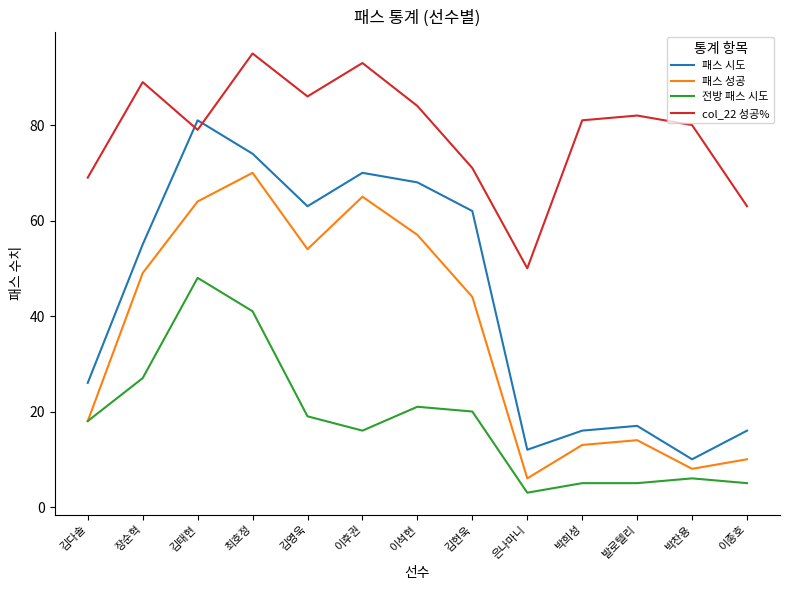

At 박찬용, list the series in order from smallest to largest.

전방 패스 시도, 패스 성공, 패스 시도, col_22 성공%